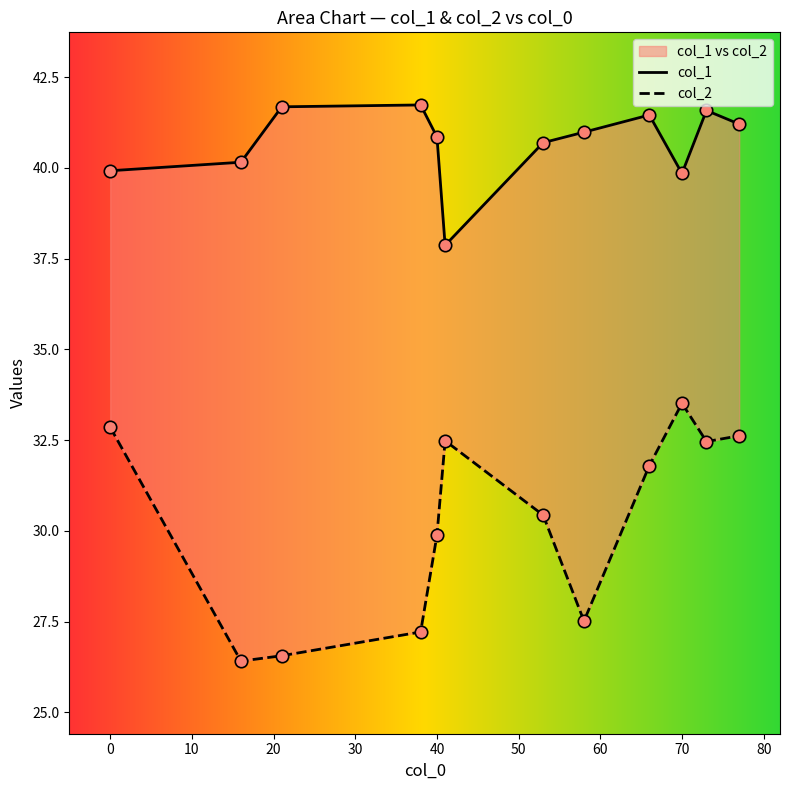

Which series reaches the maximum Y coordinate?

col_1